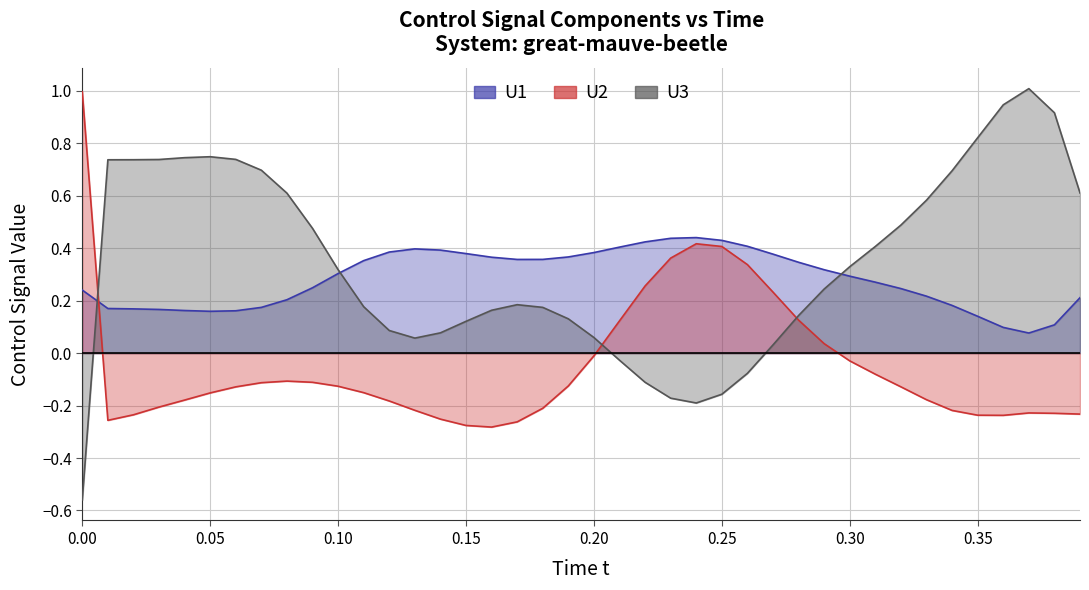

What is the difference between the maximum and minimum values in the U1 series?

0.4